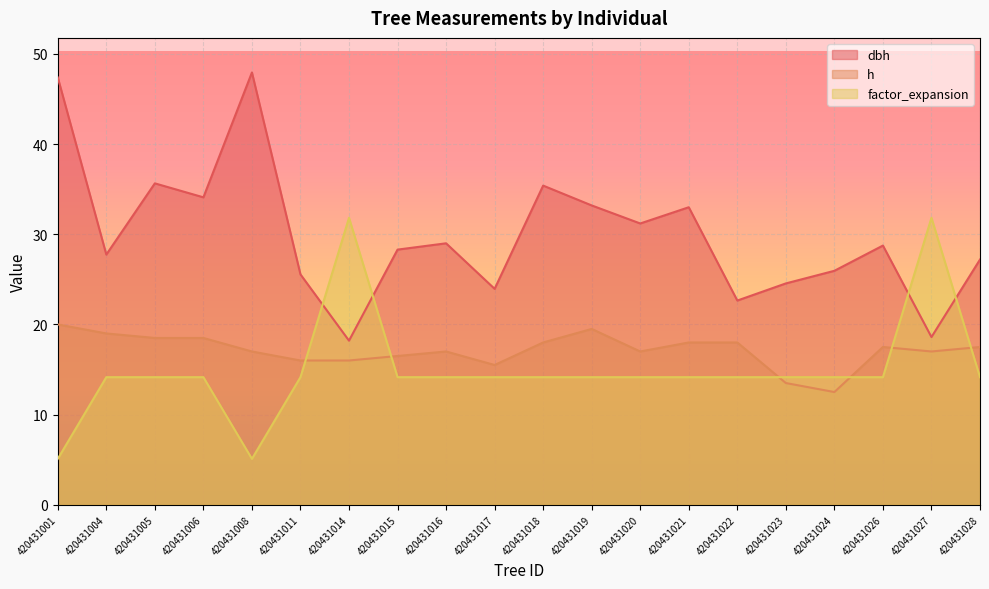

What is the value of the h point at the 16th from the left?

13.5